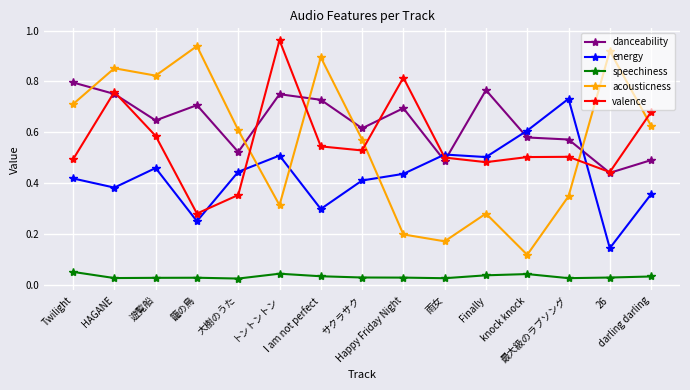

How many interior local peaks does the acousticness series have?

5